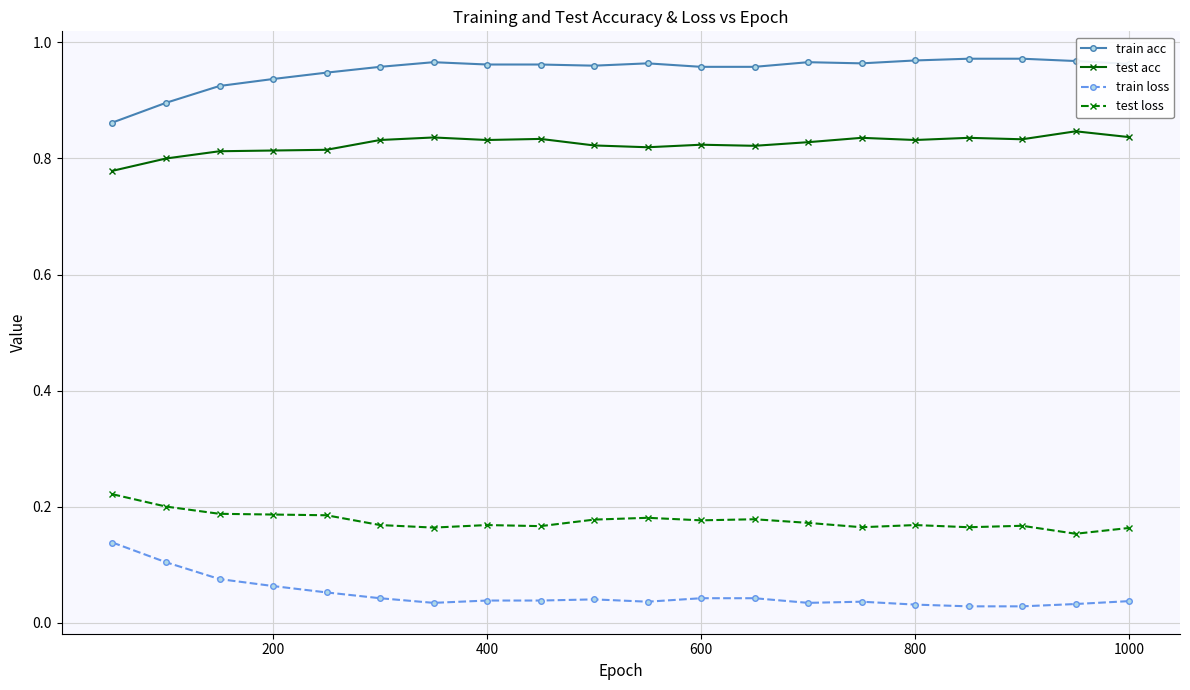

List the series in order of their peak value, lowest first.

train loss, test loss, test acc, train acc